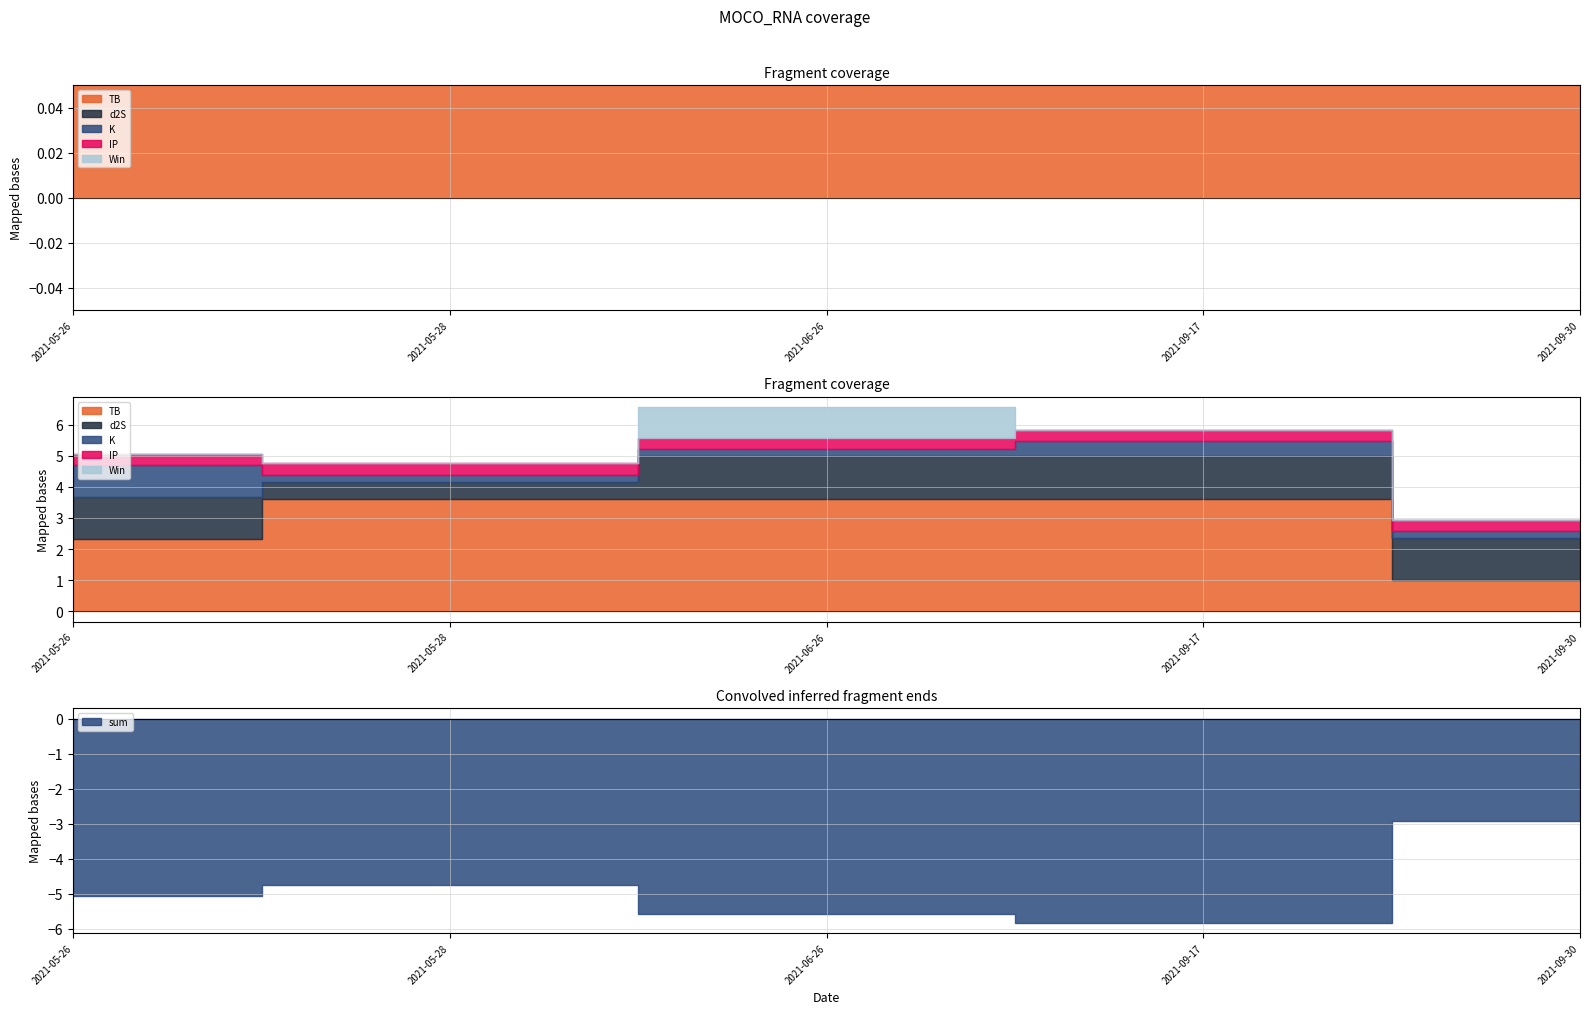

What is the total value across all series at 2021-05-26?

10.1